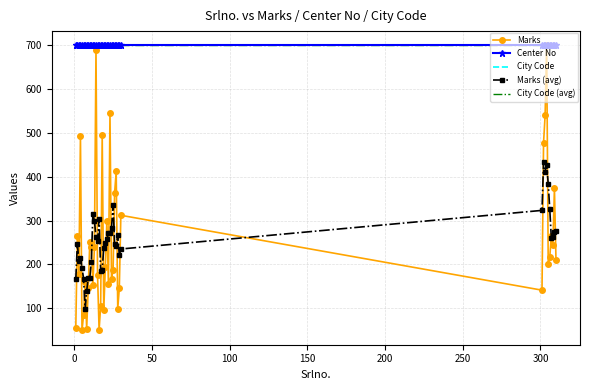

How many series are shown in this chart?

5